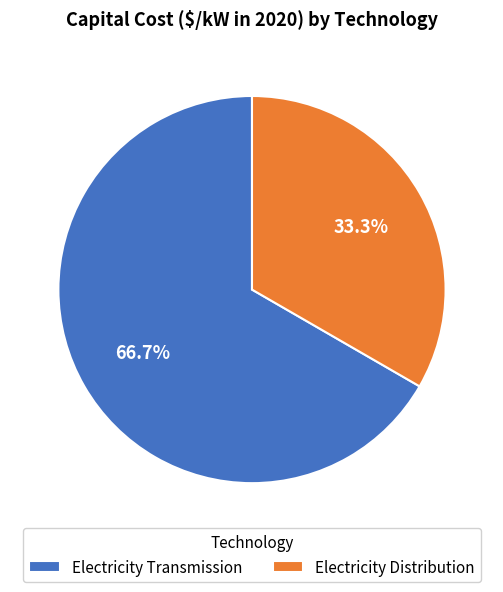

What is the smallest slice in the pie chart?

Electricity Distribution